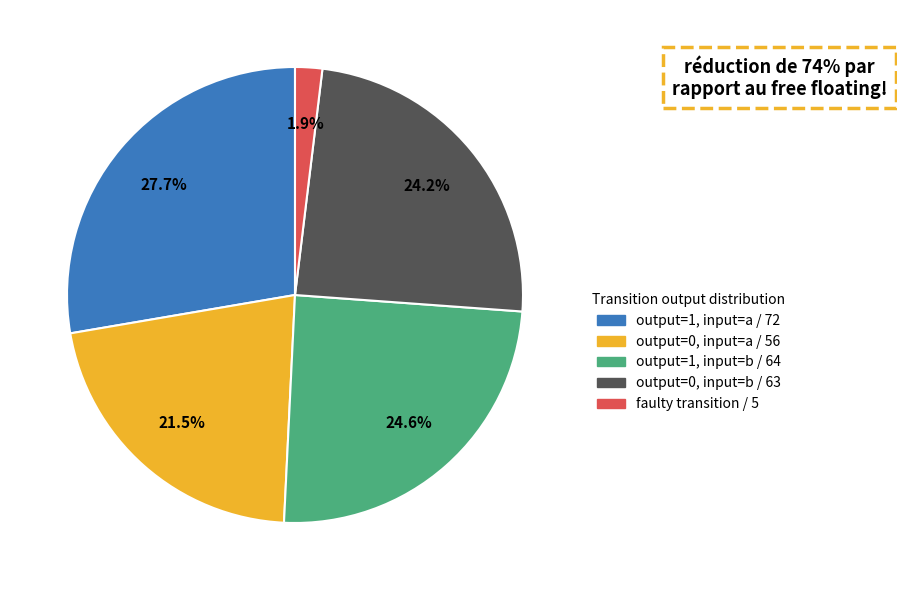

Does any single category account for the majority?

No